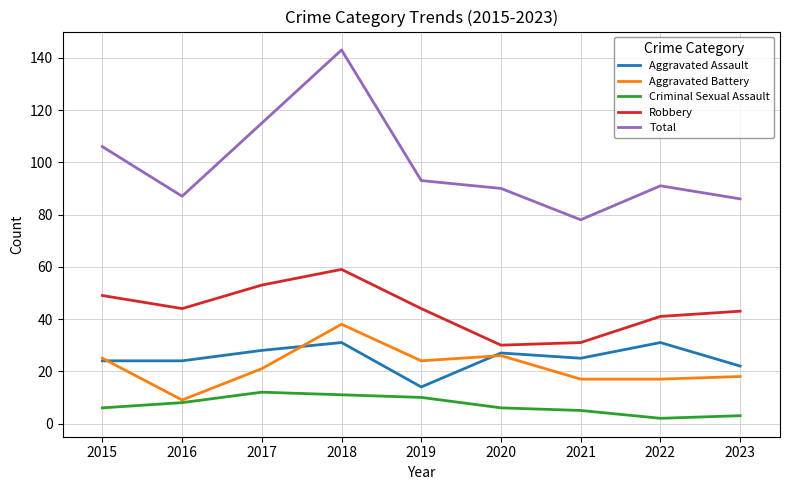

Rank the series by their maximum value, from lowest to highest.

Criminal Sexual Assault, Aggravated Assault, Aggravated Battery, Robbery, Total